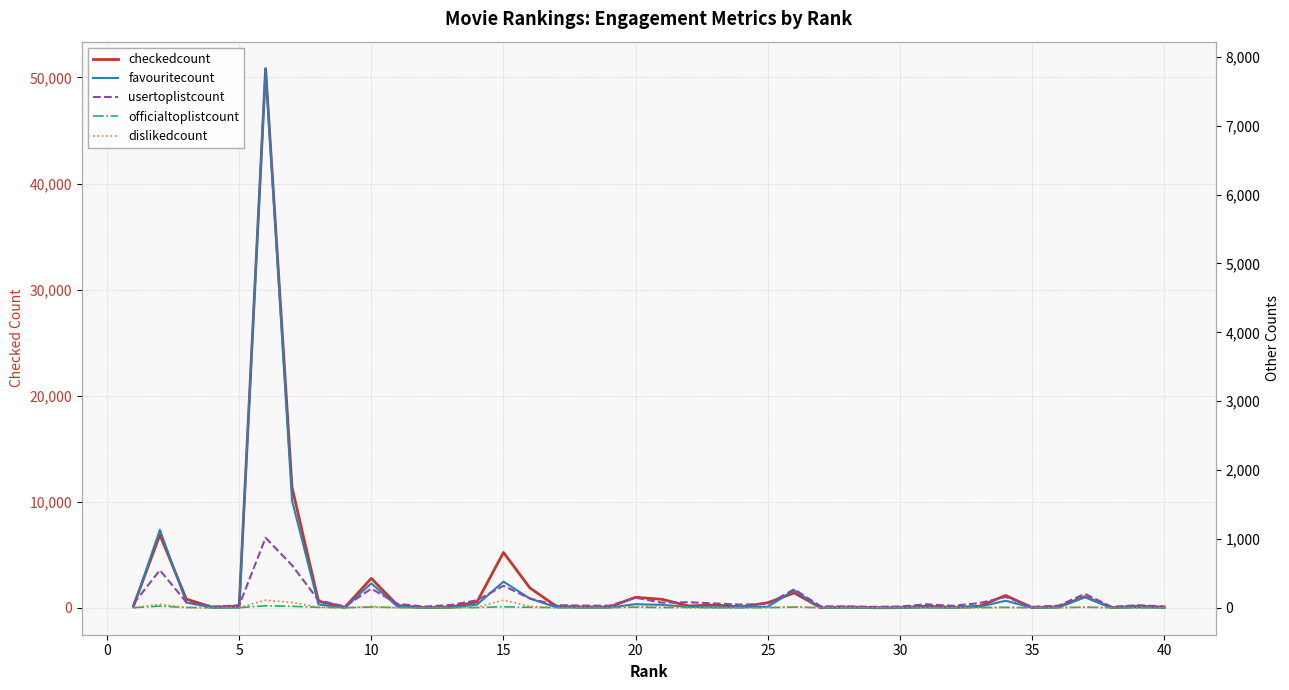

True or false: checkedcount has a value of 336 at 30.

False